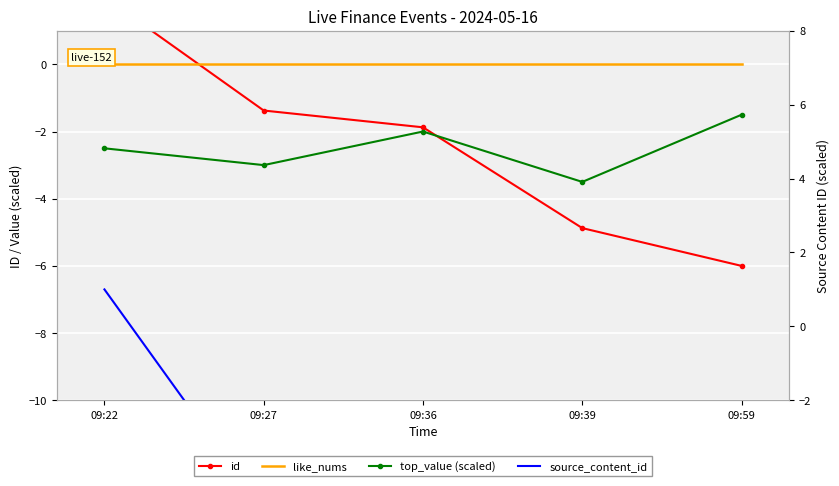

Which category has the highest value in the id series?

09:22